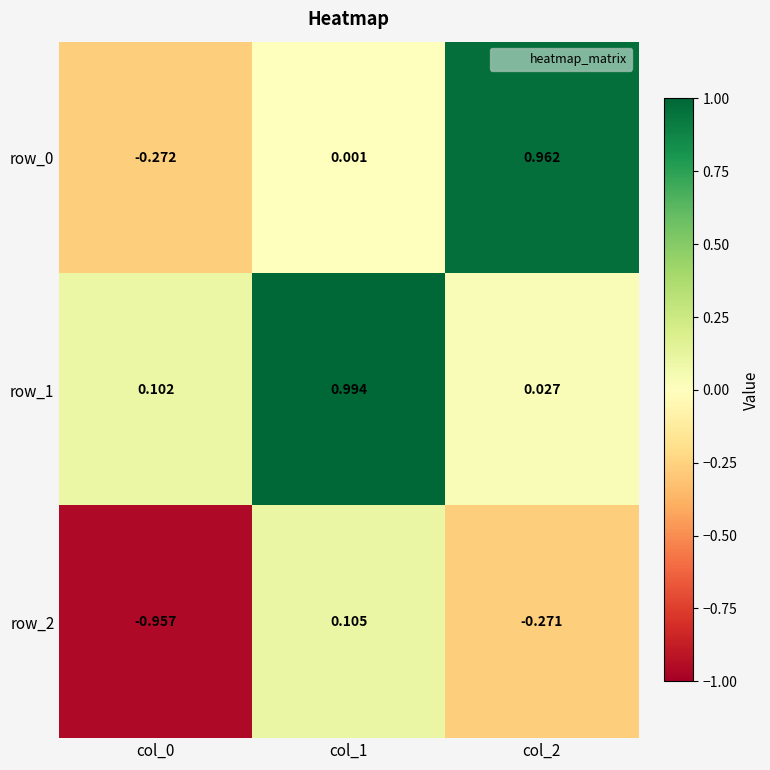

Is the value of row_2 at col_0 greater than the value of row_0 at col_1?

No